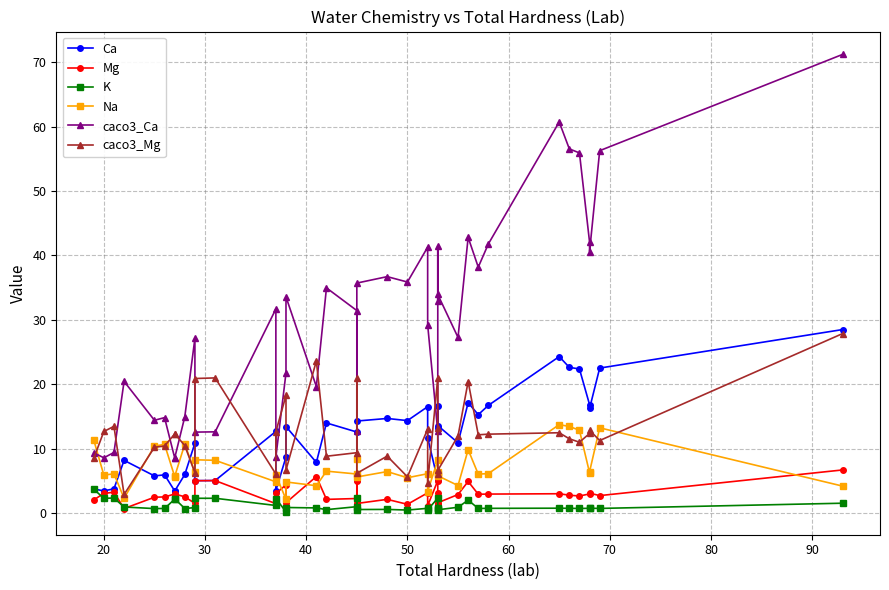

What is the total value across all series at 60?

45.0